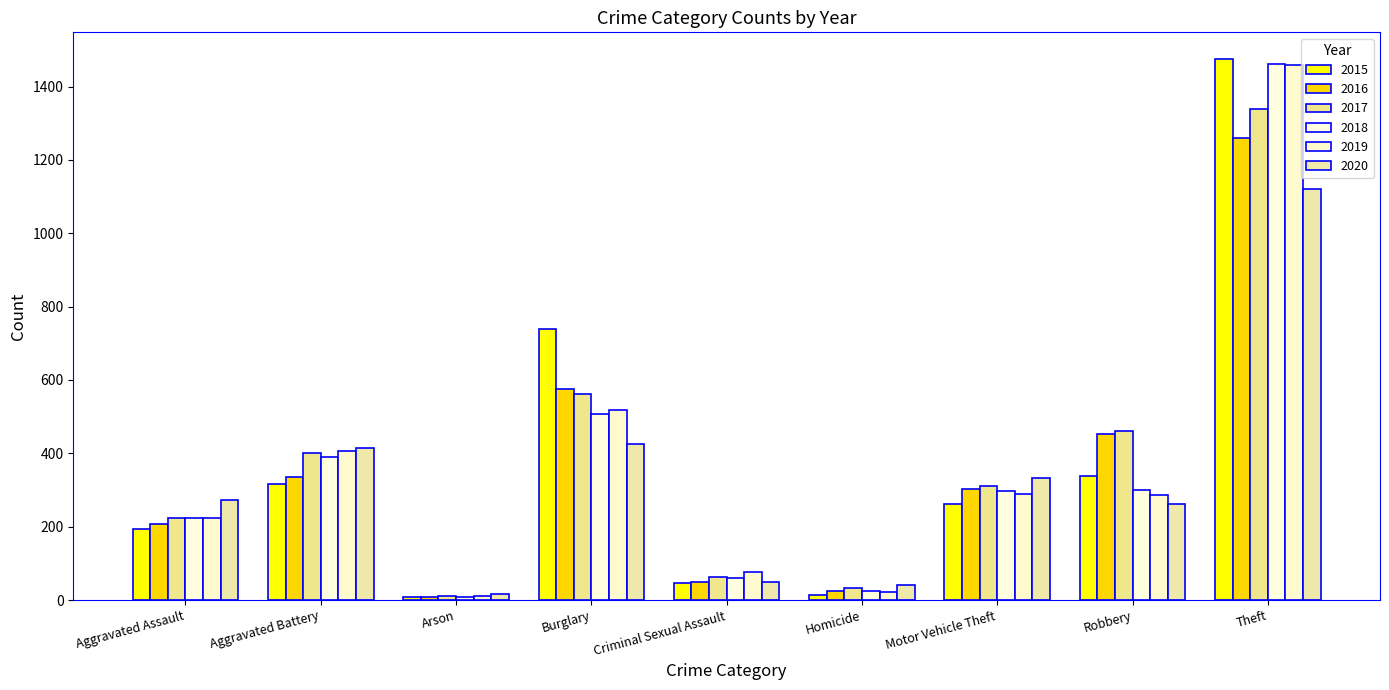

How many series are shown in this chart?

6